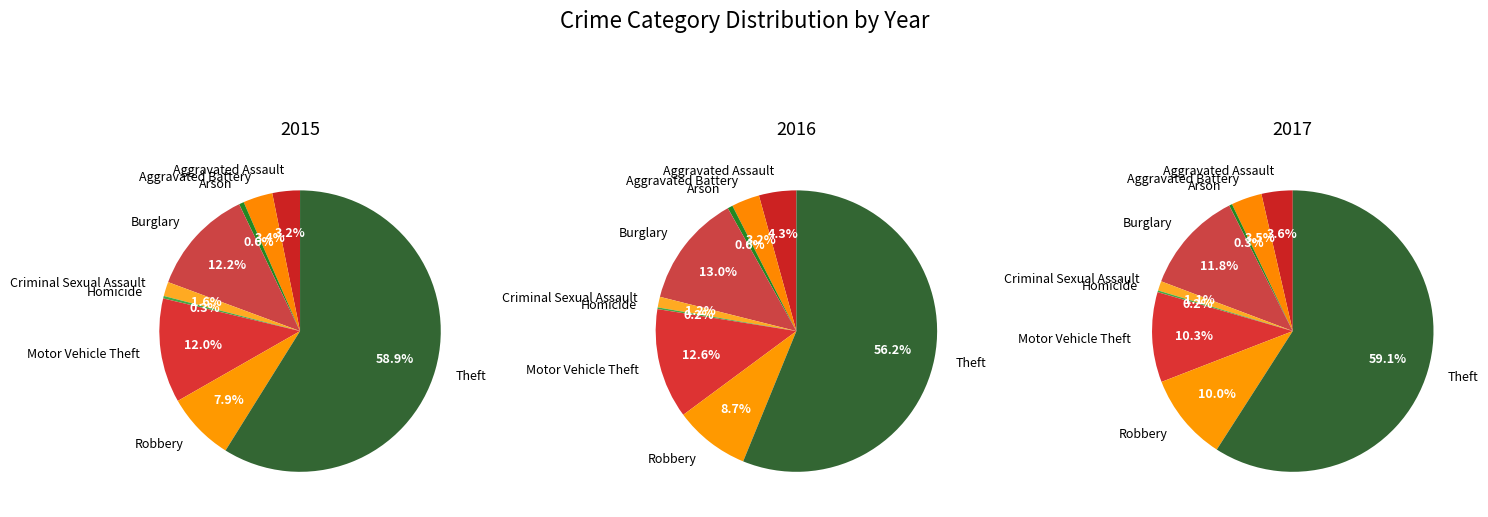

What is the largest slice in the pie chart?

Theft